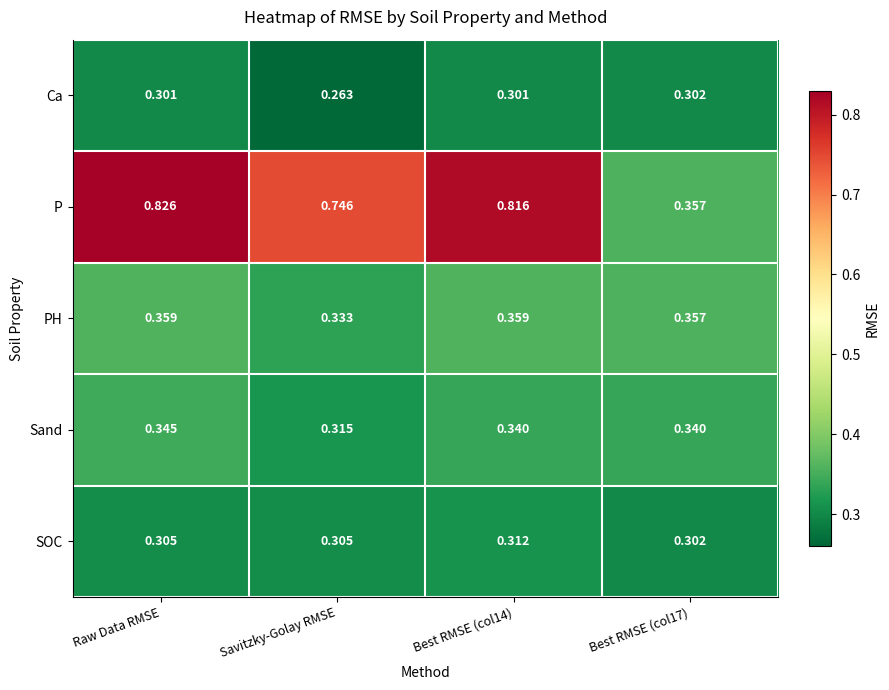

At which category is the sum across all series the highest?

Raw Data RMSE